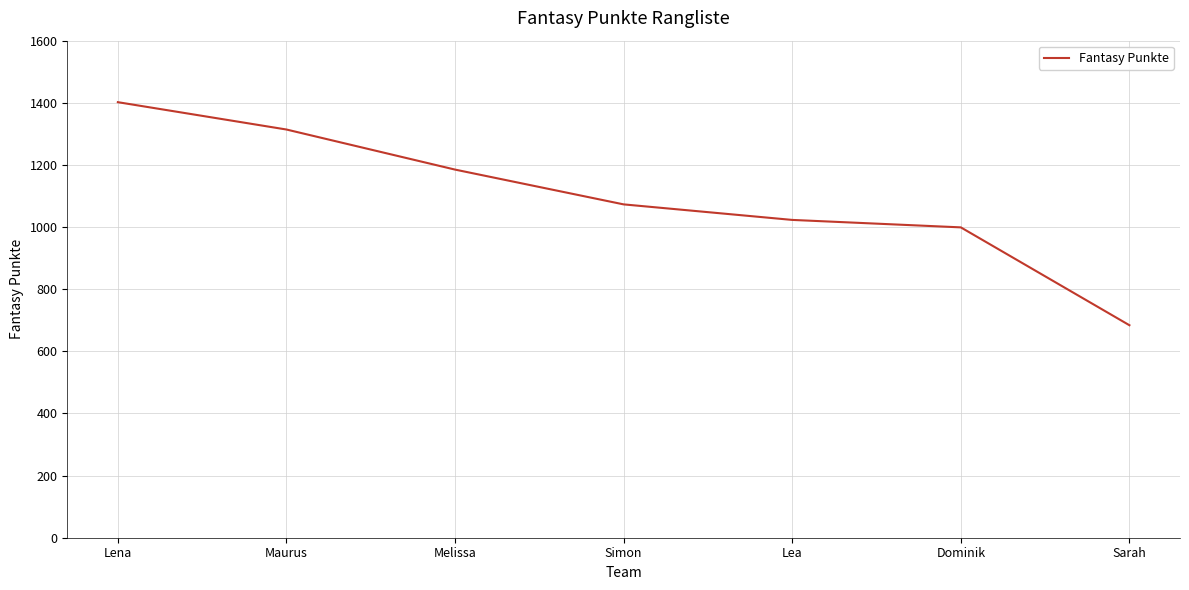

Is it true that the value at Maurus is 1887?

False